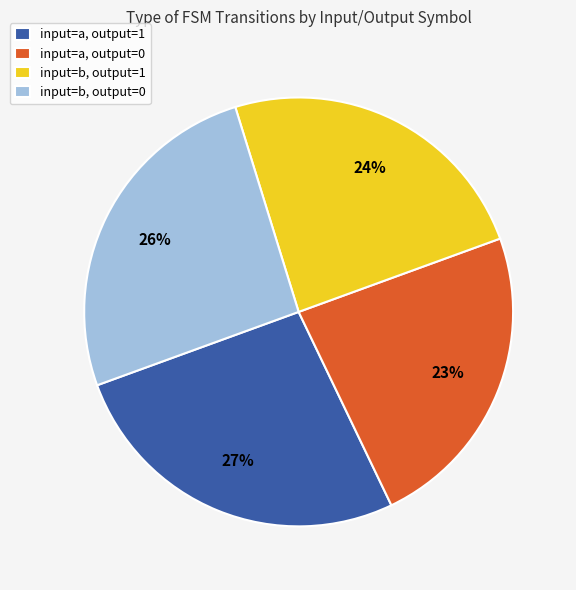

Is input=a, output=0 the majority of the pie?

No